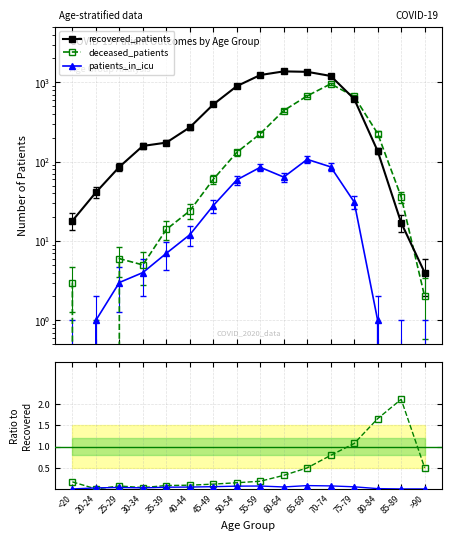

Which series has the largest total across all categories?

recovered_patients